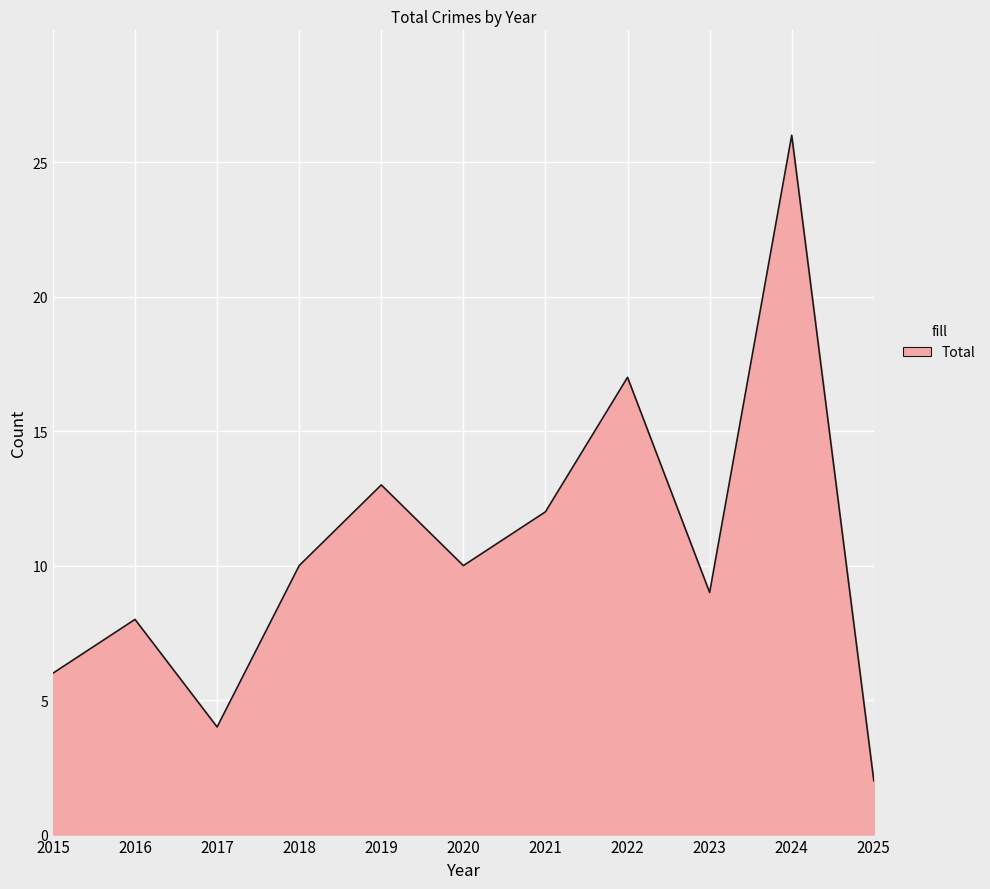

Does the chart display data point markers on the line(s)?

No